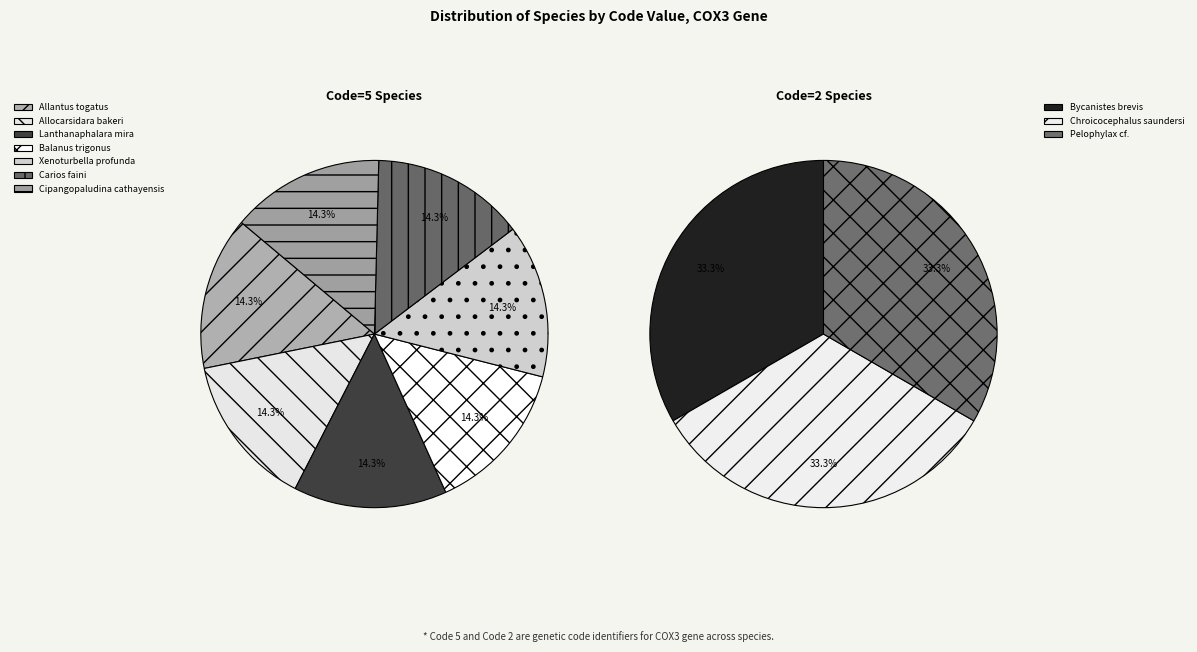

The Bycanistes brevis slice represents 1% of the pie. True or false?

False